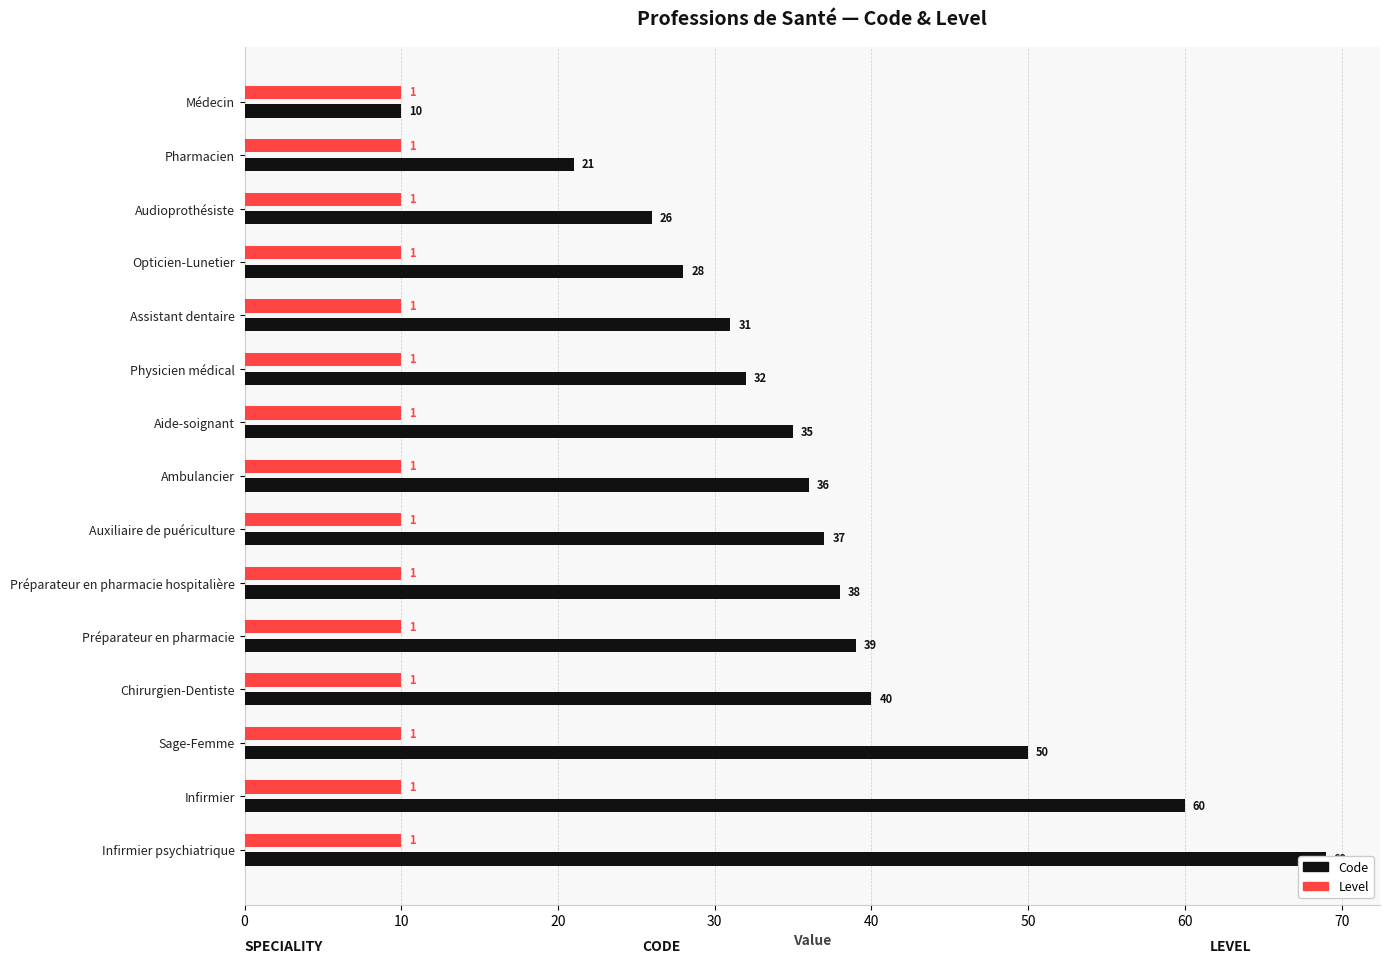

How many groups of bars are there?

15